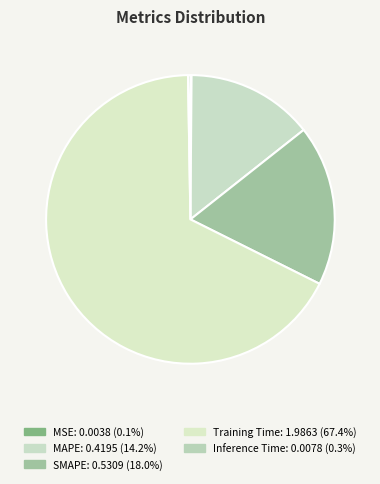

Which category accounts for the majority?

Training Time